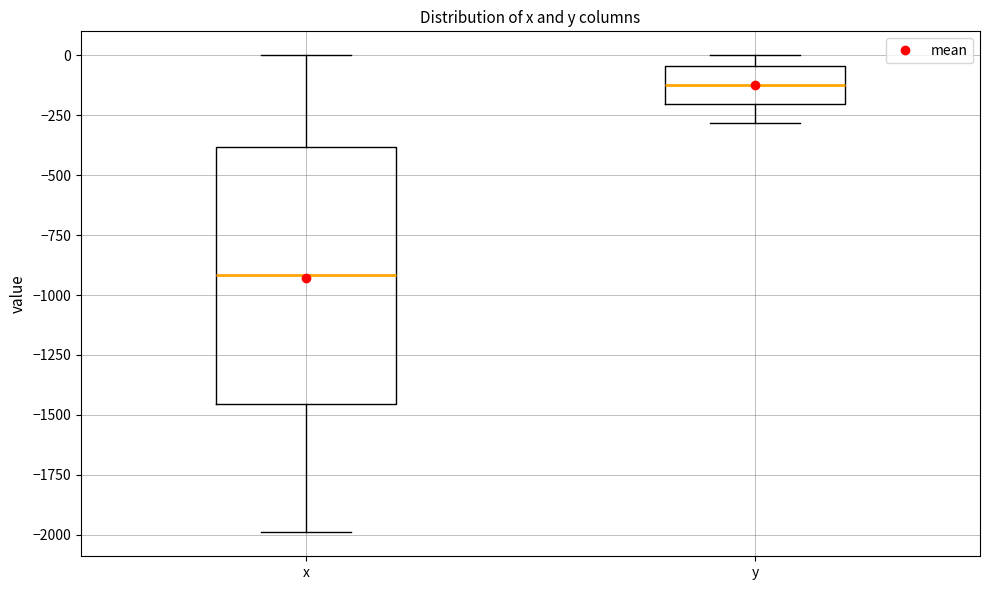

Where is the upper edge of the box for y on the y-axis? The values are not printed on the chart, so give them approximately, as read against the axis.

-50